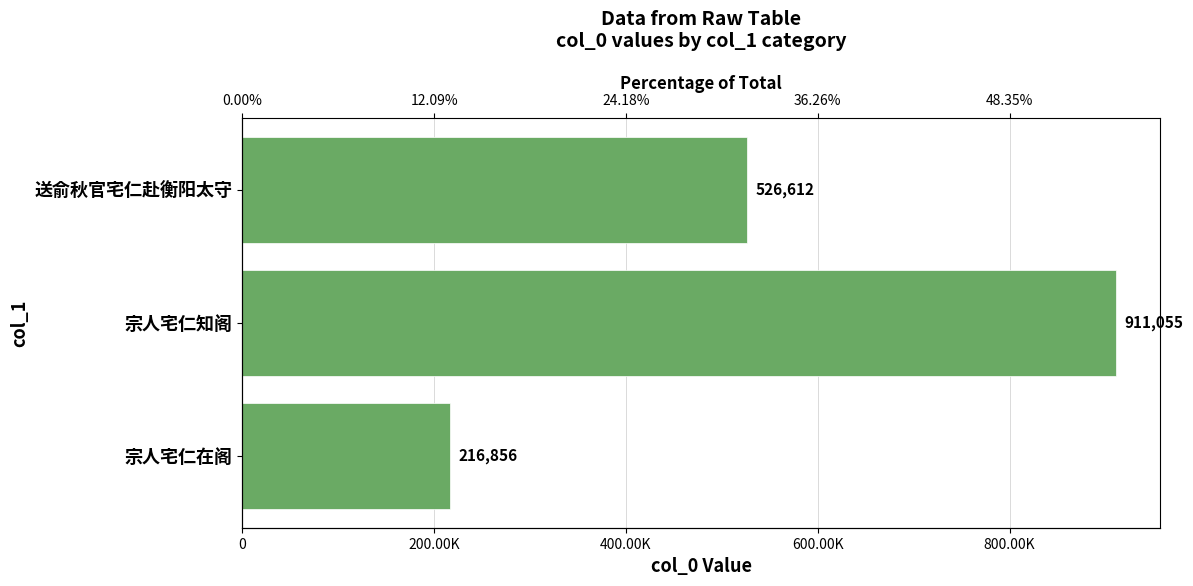

How many bars are there in total?

3